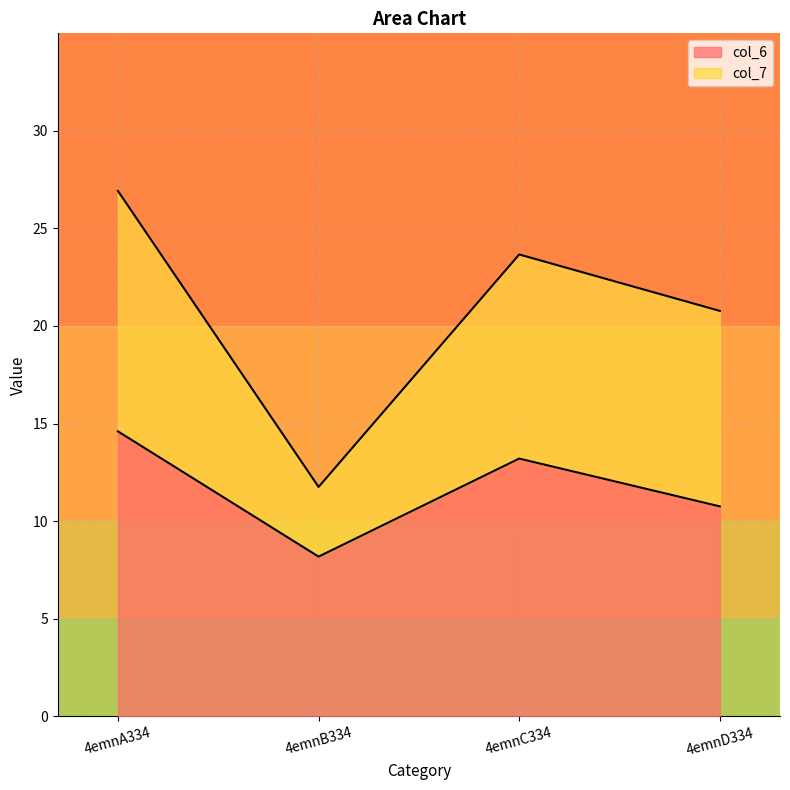

True or false: col_6 has a value of 4.1 at 4emnA334.

False